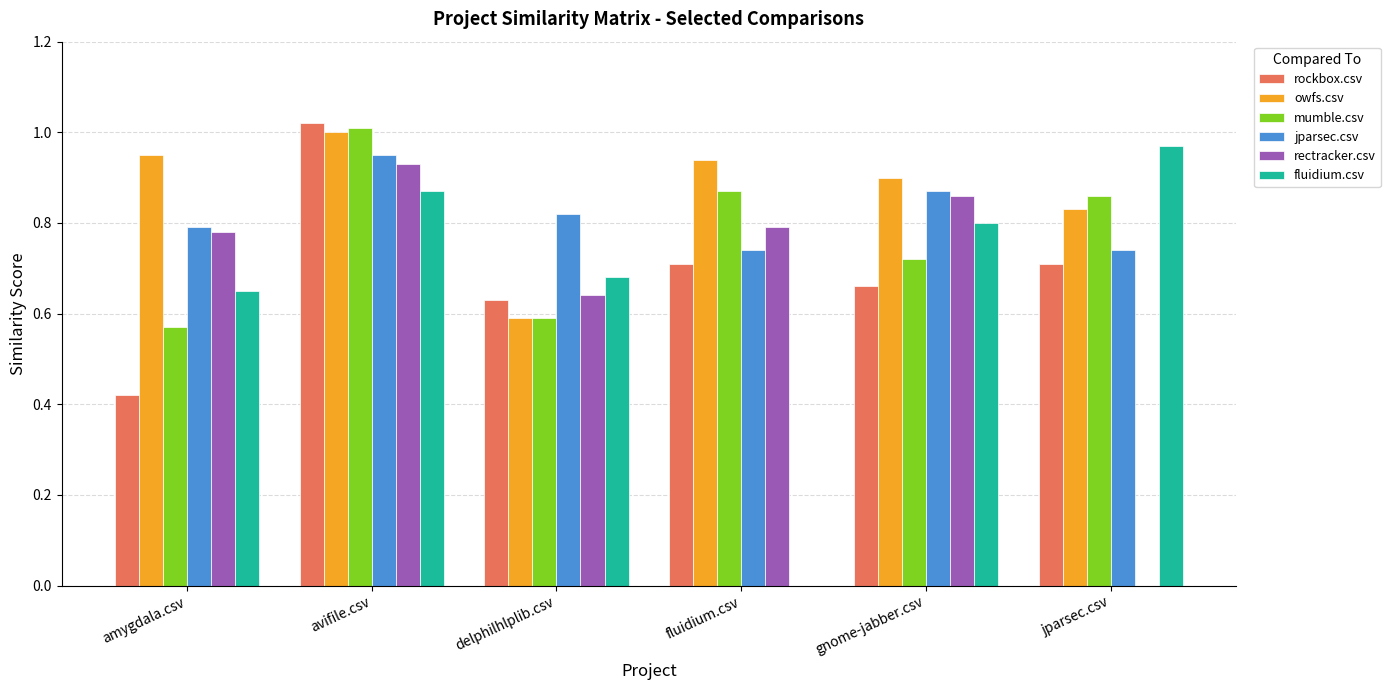

Which series changed the most between avifile.csv and gnome-jabber.csv?

rockbox.csv